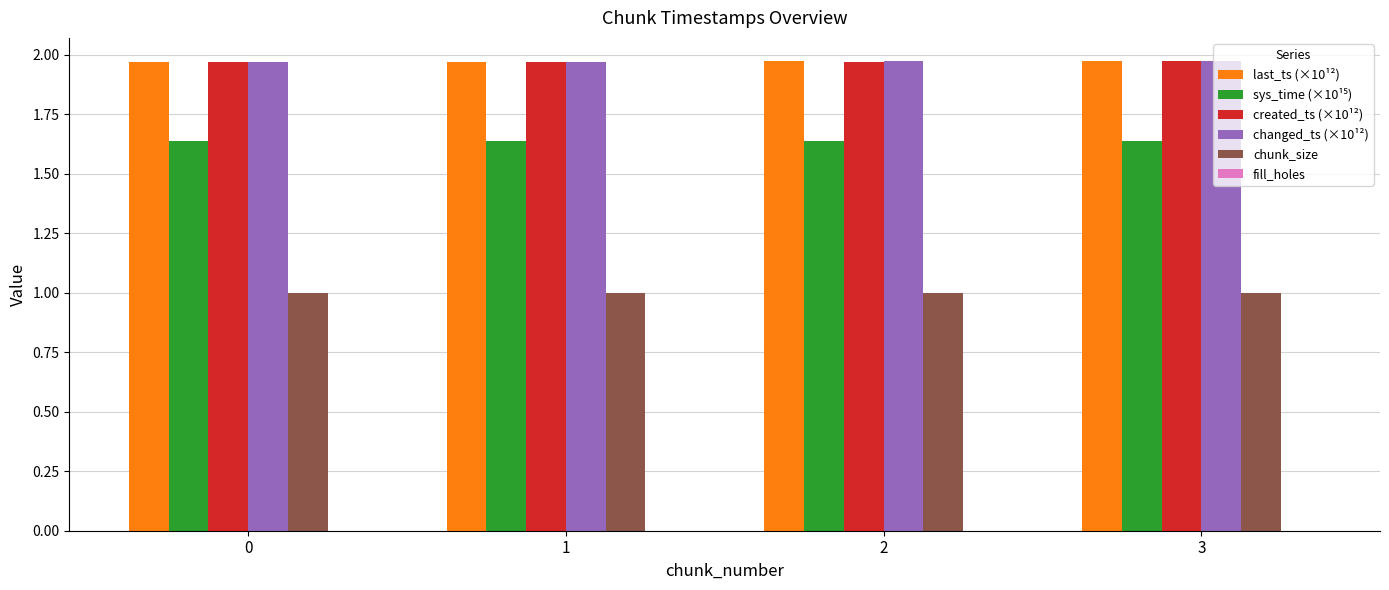

What is the highest value of the chunk_size series?

1.0